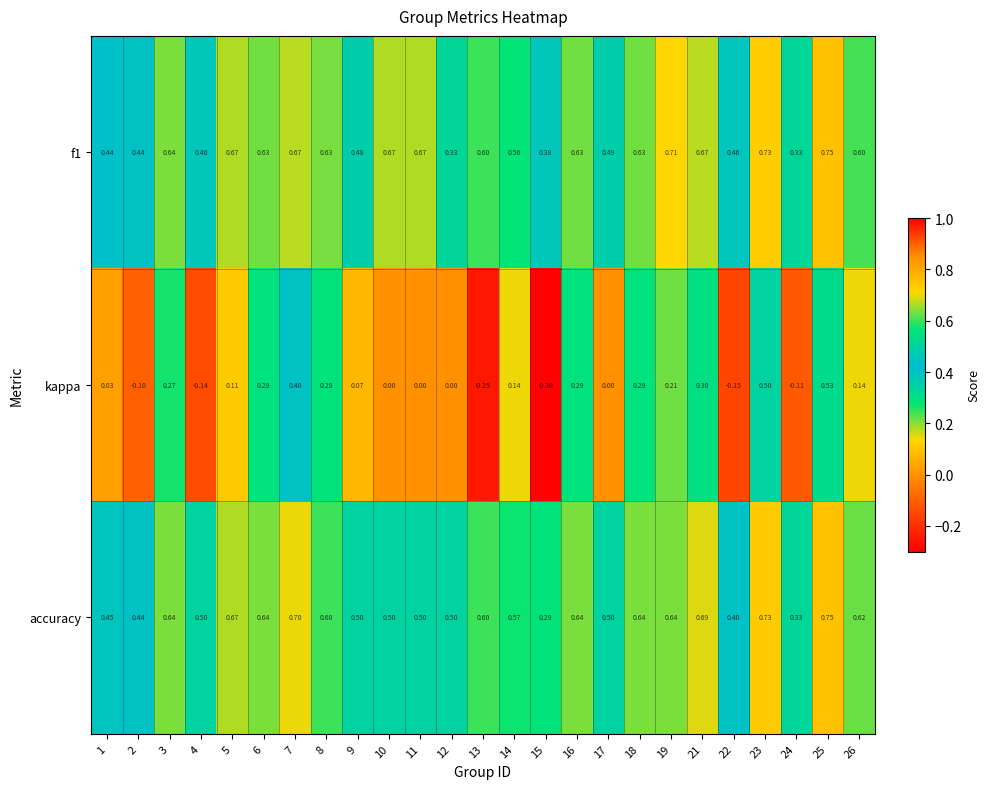

Which series changed the most between 1 and 4?

kappa